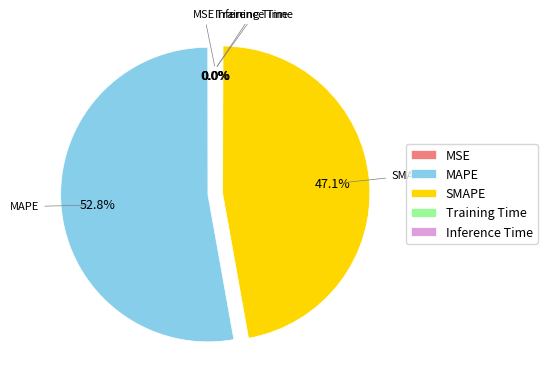

What is the ratio of the value at SMAPE to the value at MAPE?

0.9